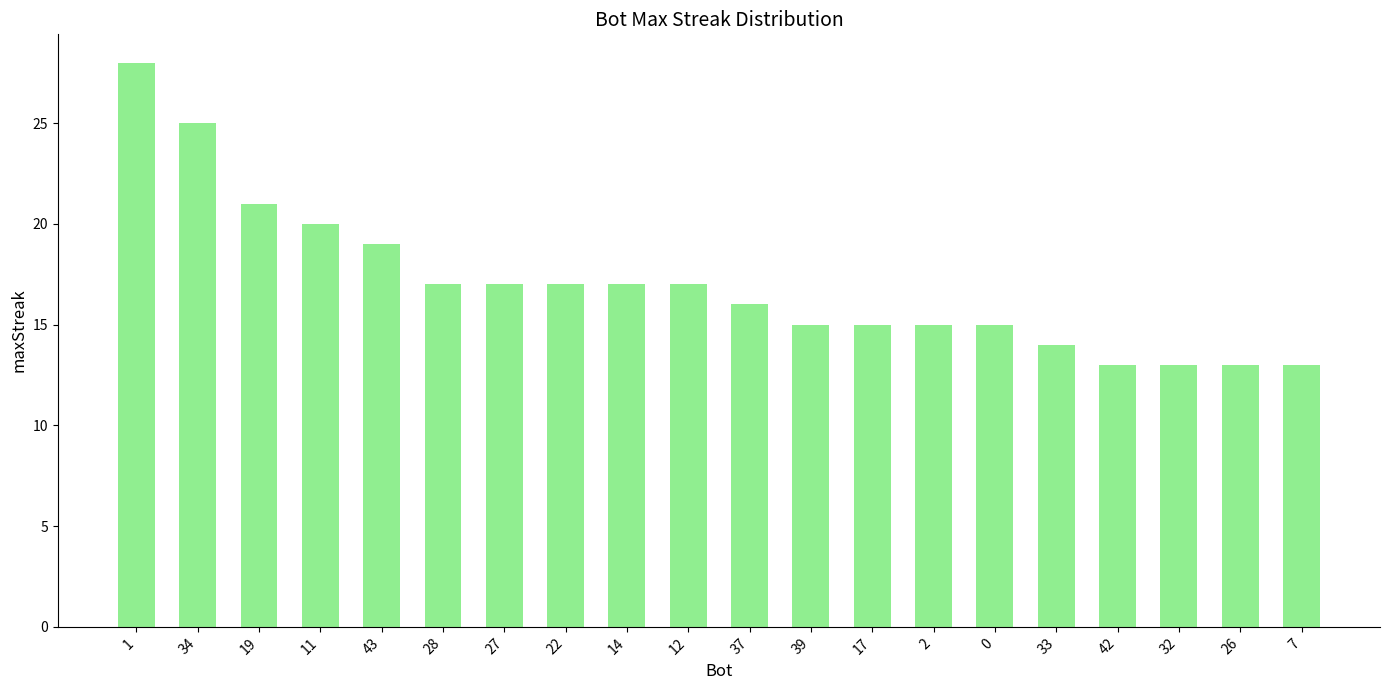

How many data points does each series have?

20